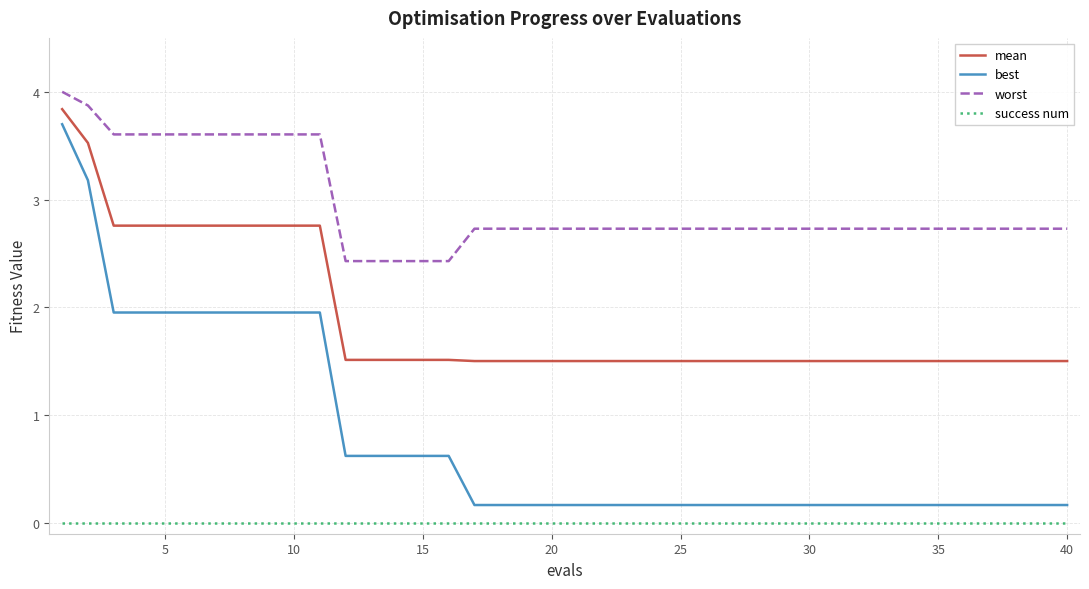

At how many categories does at least one series exceed 2?

40